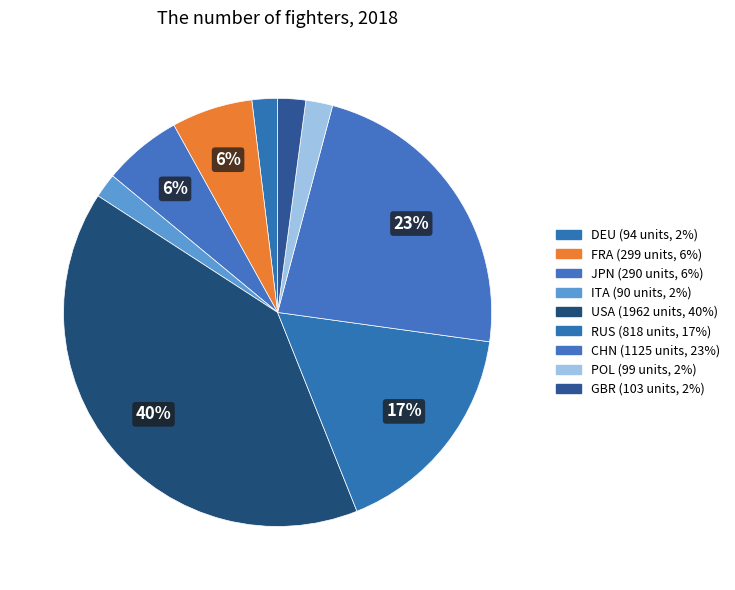

To the nearest percent, what portion does USA represent?

40%